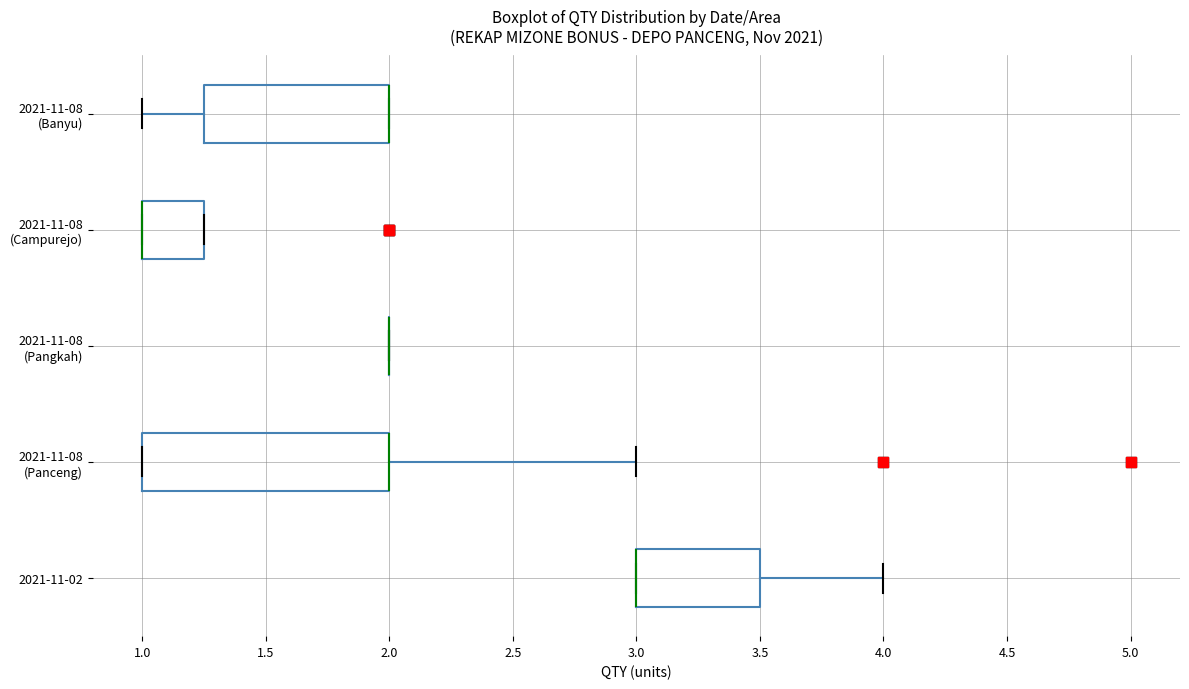

Comparing the boxes themselves (not the whiskers), which one is the widest?

2021-11-08 (Panceng)